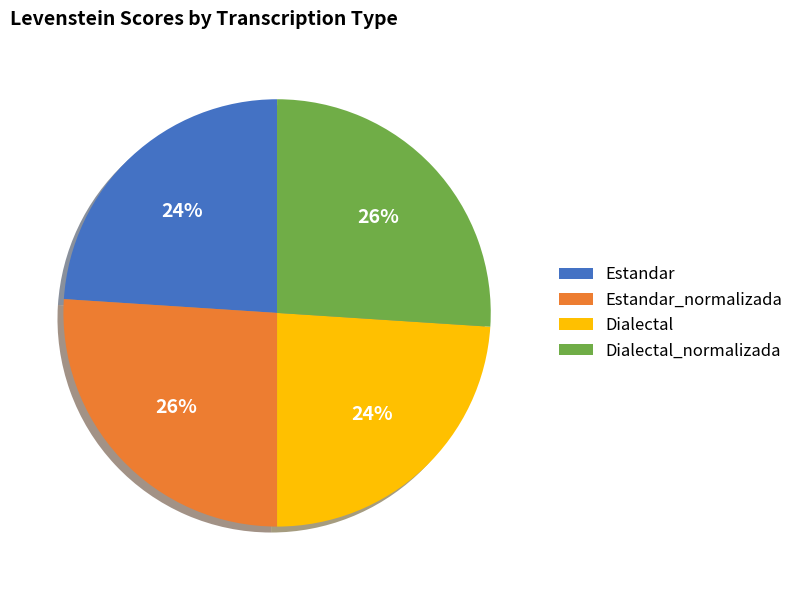

The Estandar_normalizada slice represents 26% of the pie. True or false?

True